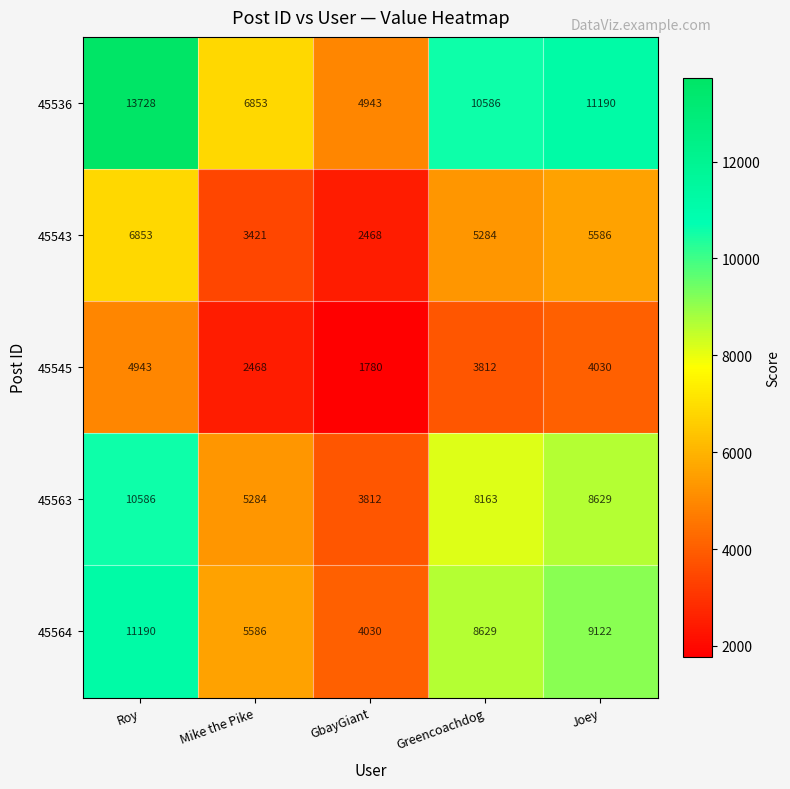

Count the number of categories in the chart.

5